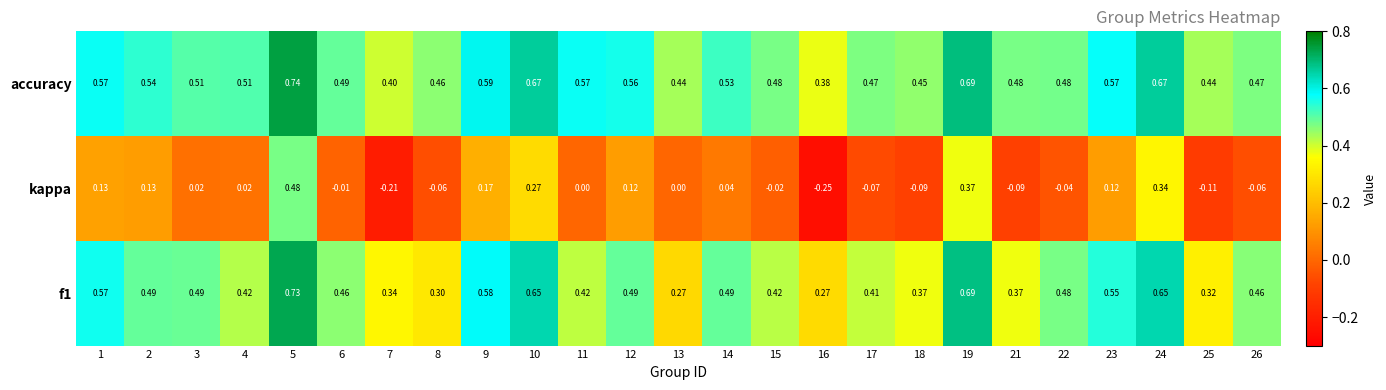

Which series has the largest total across all categories?

accuracy